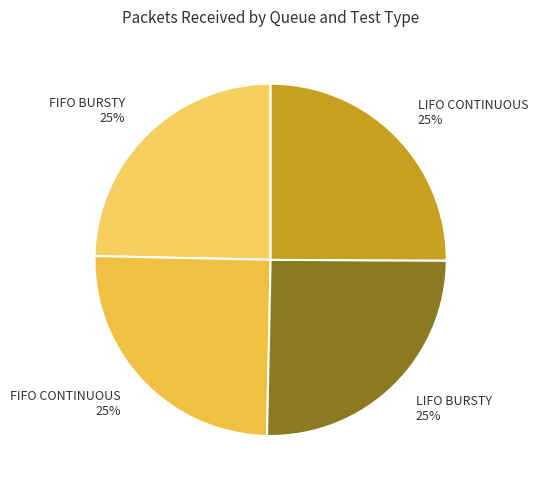

Does any single category account for the majority?

No